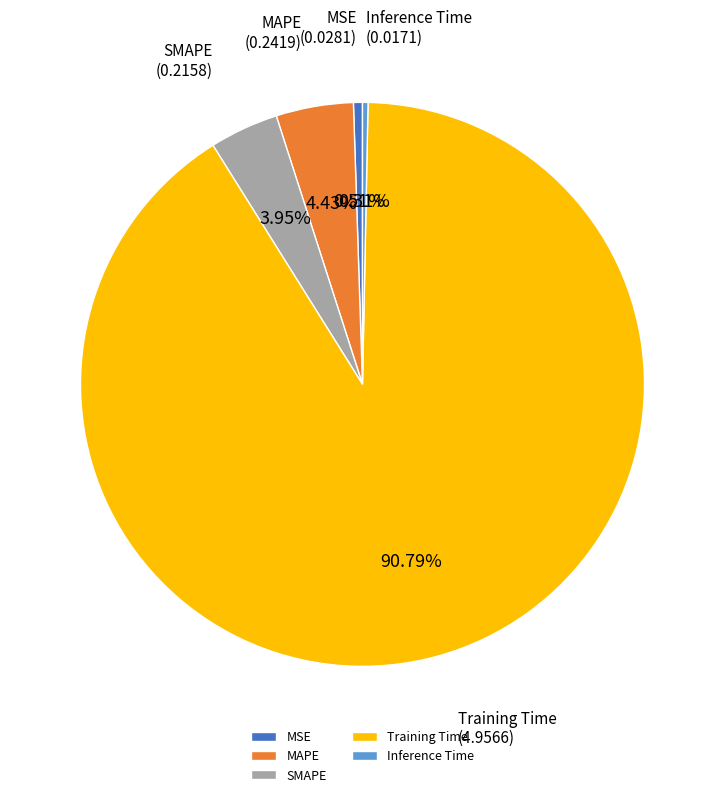

Which has a higher value, SMAPE or Training Time?

Training Time